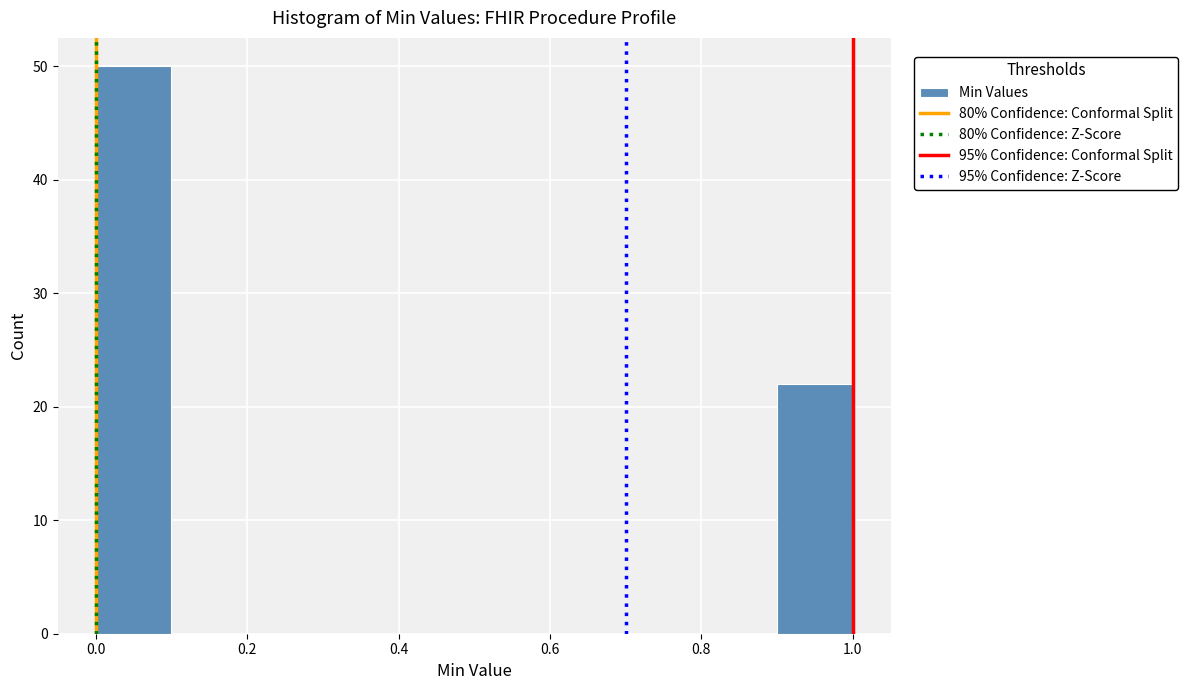

Reading left to right, transcribe this chart: for each bar, give the range it covers on the x-axis and its height. The values are not printed on the chart, so give them approximately, as read against the axis.

0.0 to 0.1: 50
0.1 to 0.2: 0
0.2 to 0.3: 0
0.3 to 0.4: 0
0.4 to 0.5: 0
0.5 to 0.6: 0
0.6 to 0.7: 0
0.7 to 0.8: 0
0.8 to 0.9: 0
0.9 to 1.0: 22